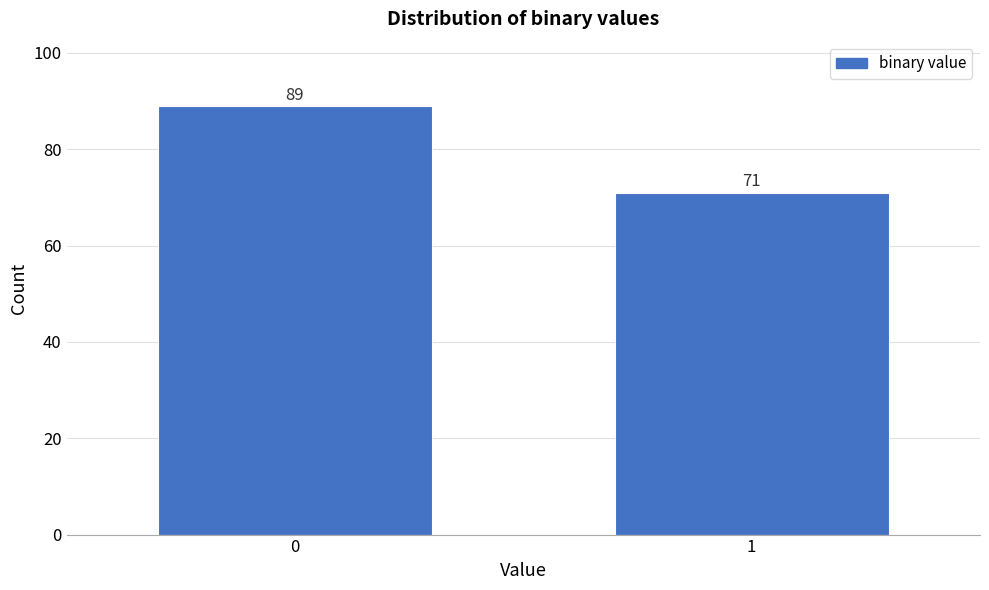

Reading left to right, what are all the values shown in this chart?

0=89	1=71